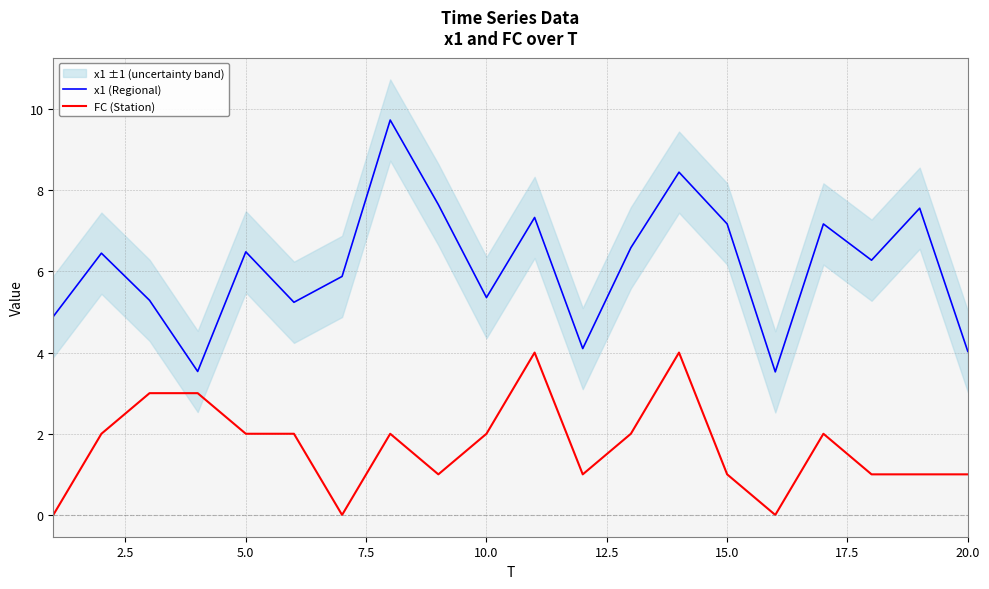

What is the highest value of the x1 (Regional) series?

9.7